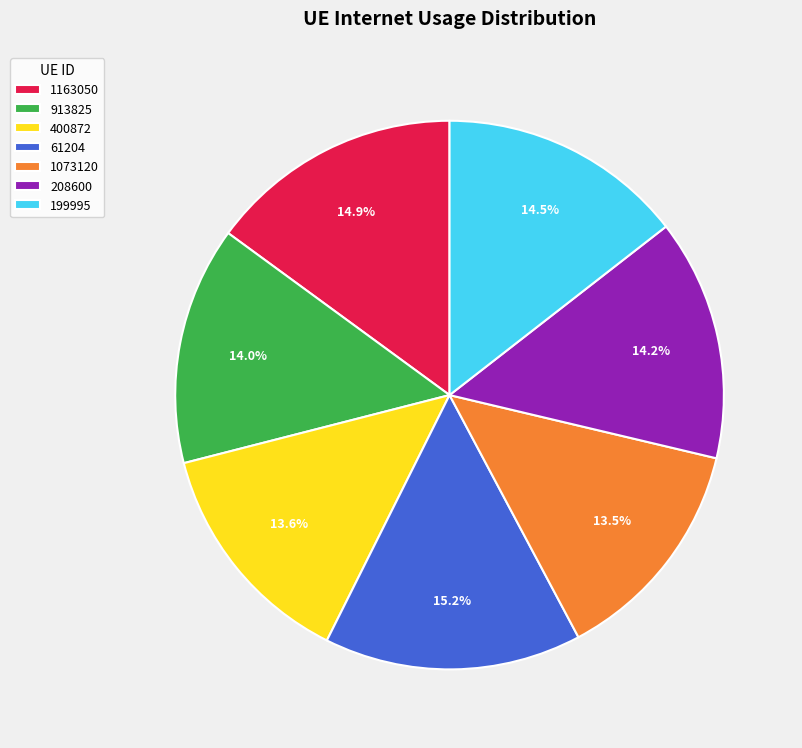

Does any single category account for the majority?

No